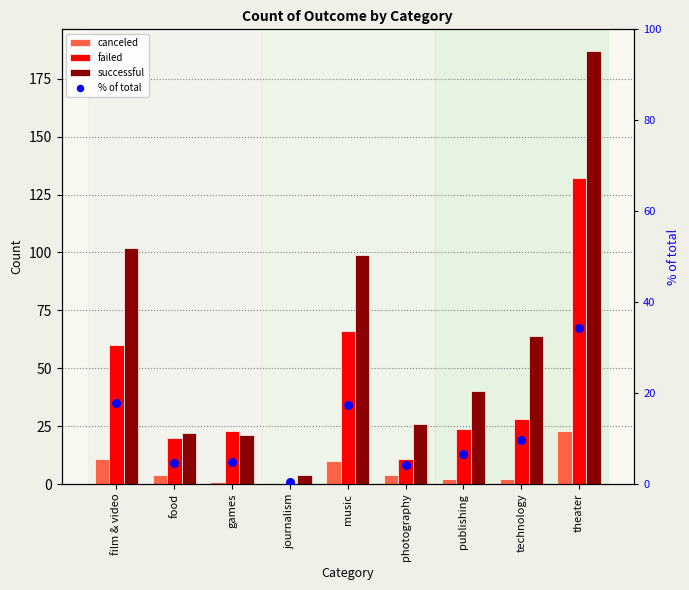

Which series reaches the minimum Y coordinate?

canceled